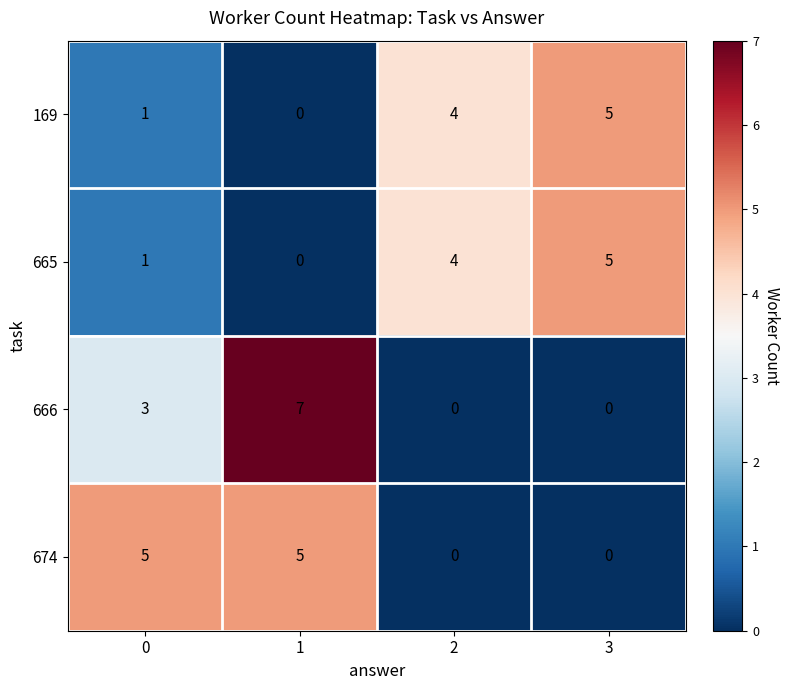

What is the difference between the second highest and minimum values in the 169 series?

4